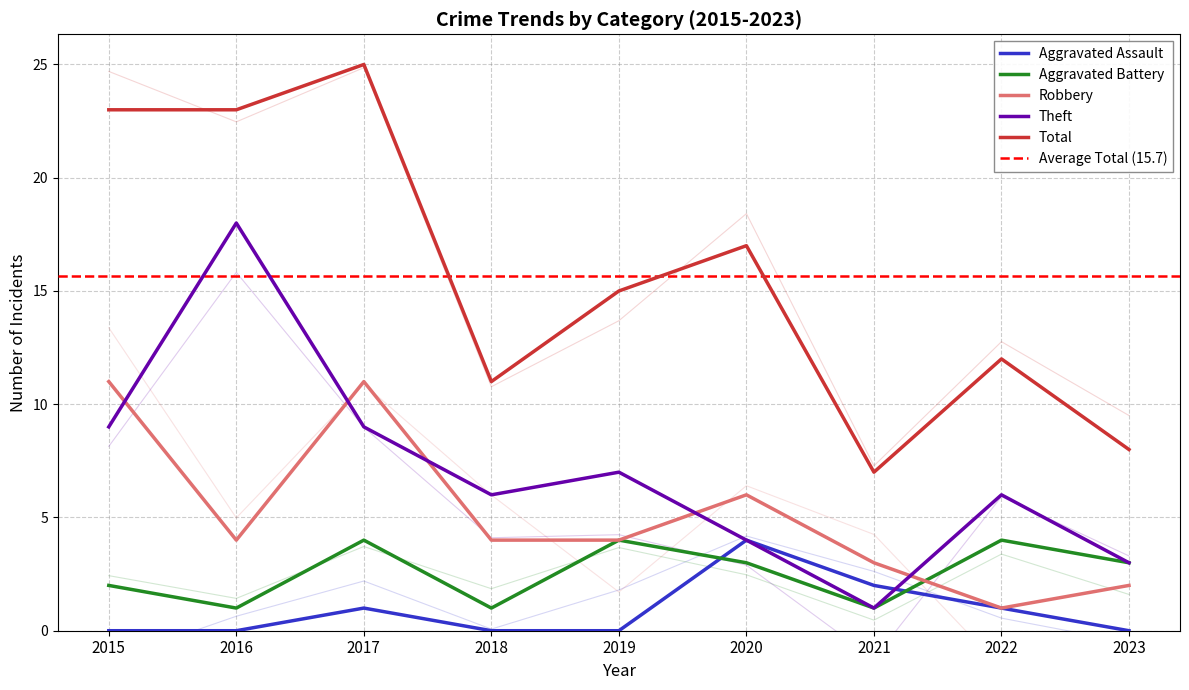

How many interior local valleys does the Theft series have?

2